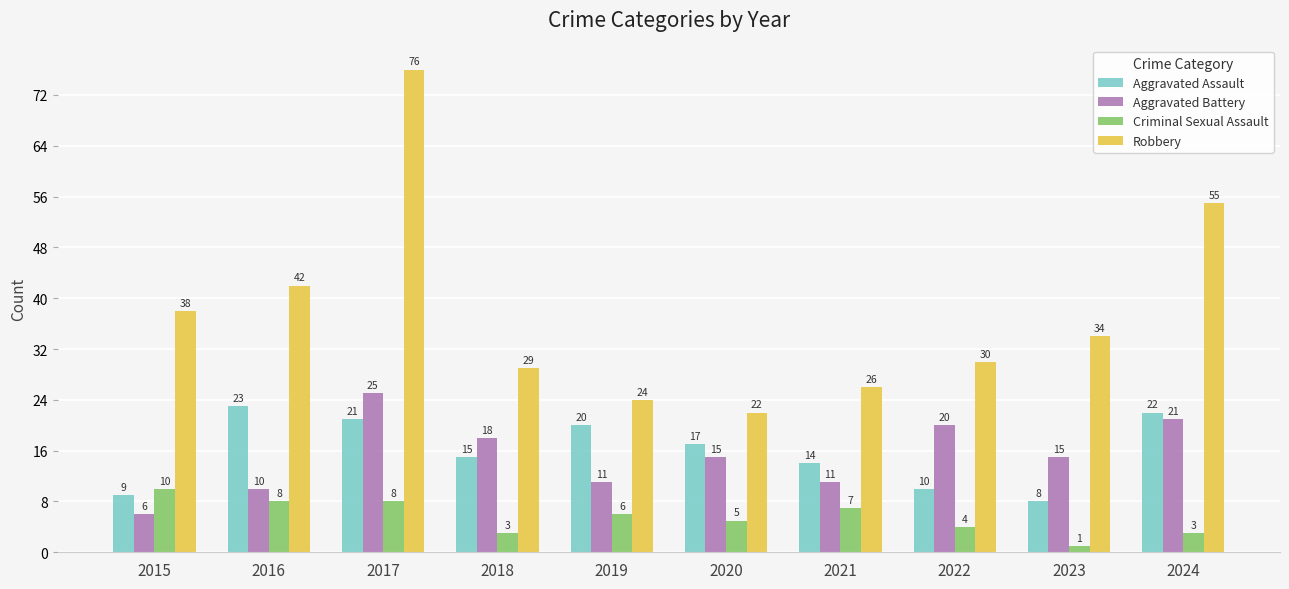

Where does the Aggravated Battery series first go above 15?

2017